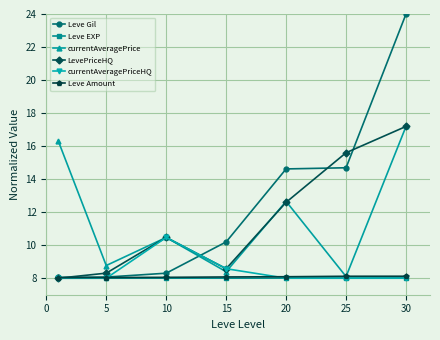

What is the minimum value for LevePriceHQ?

8.0